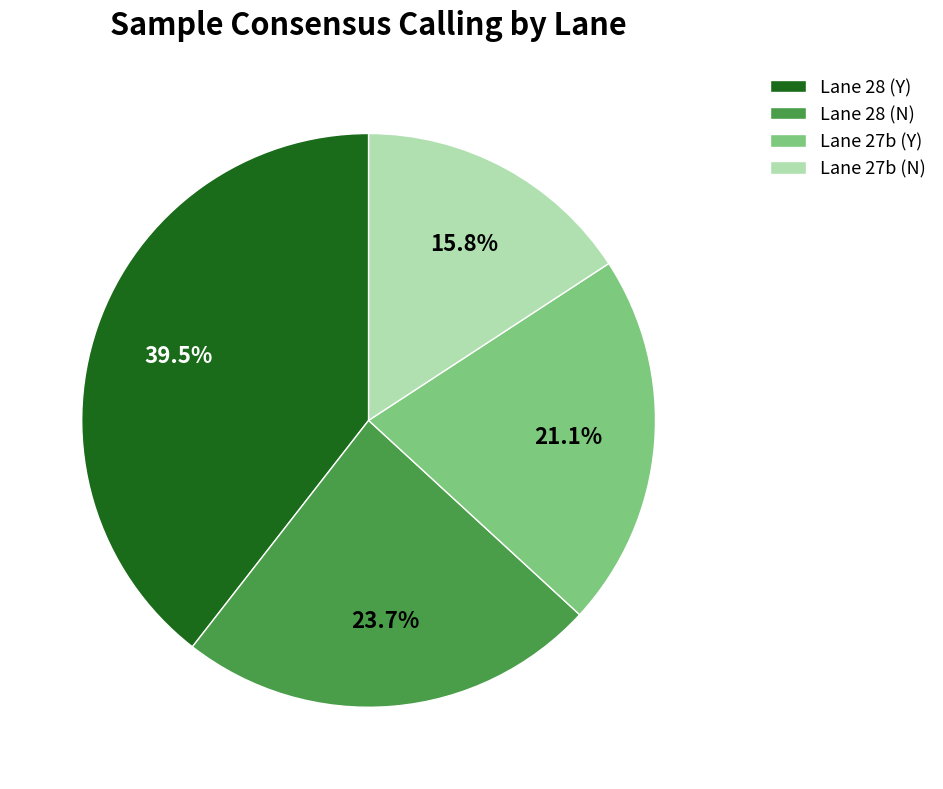

What is the smallest slice in the pie chart?

Lane 27b (N)